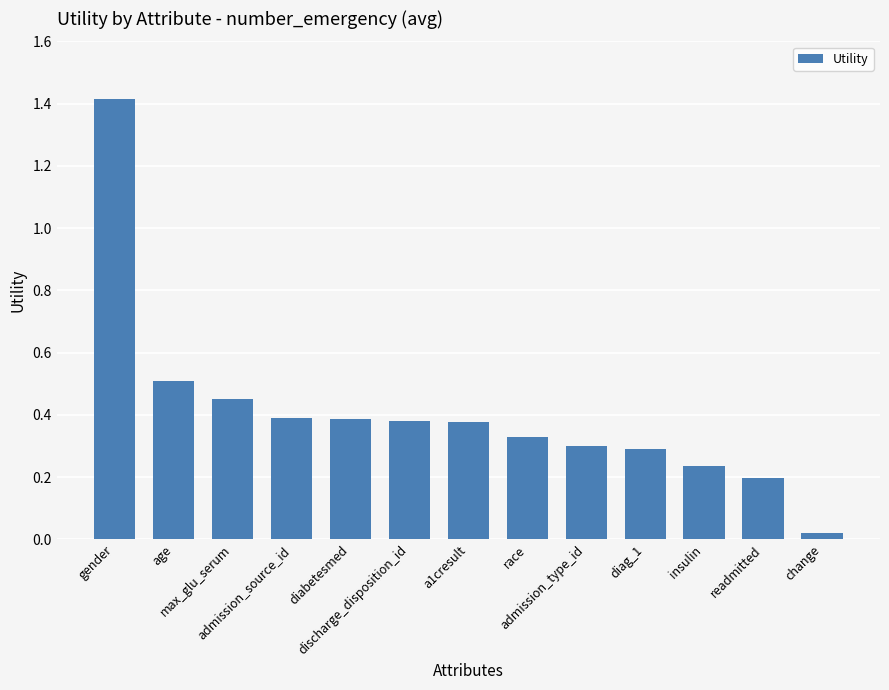

How many distinct data groups are displayed?

1